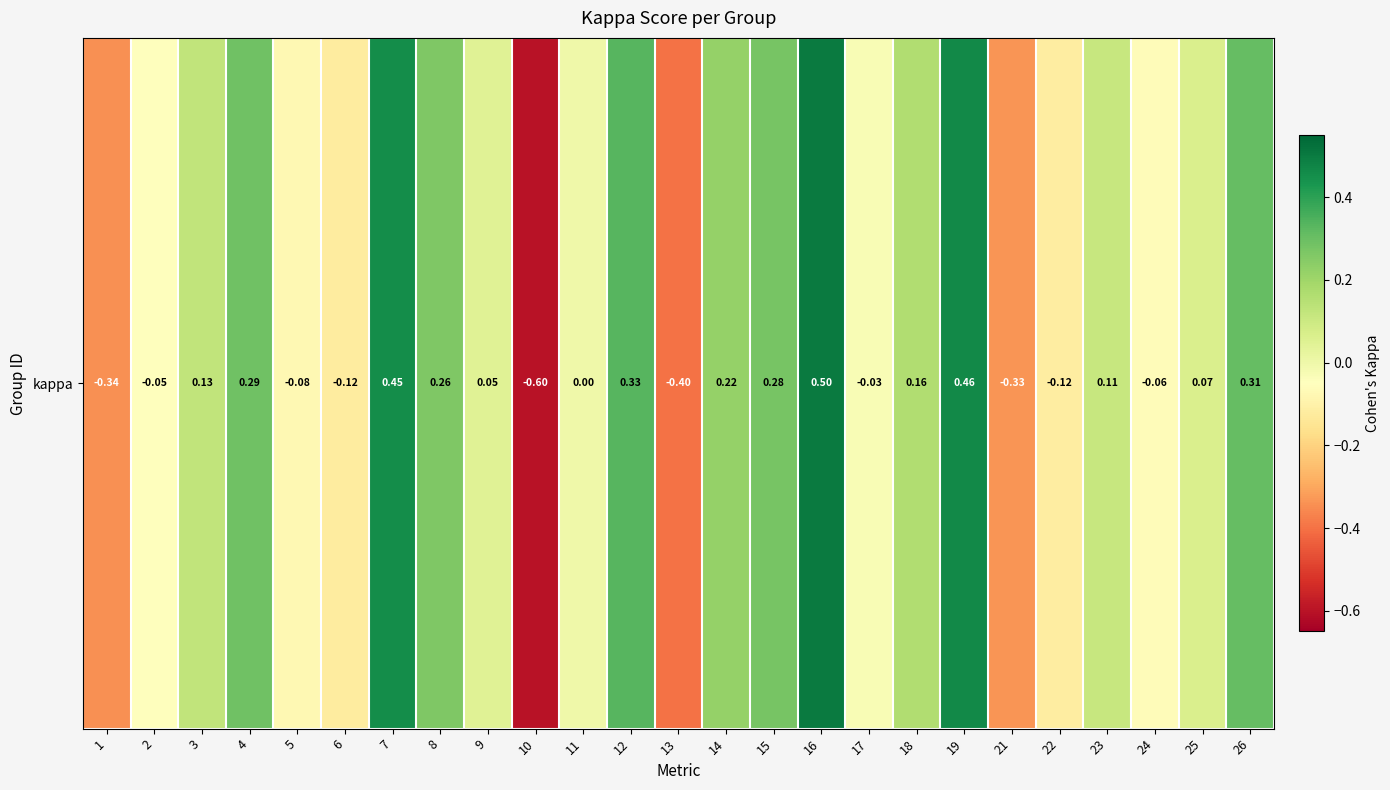

Rank the categories by value from highest to lowest.

16, 19, 7, 12, 26, 4, 15, 8, 14, 18, 3, 23, 25, 9, 11, 17, 2, 24, 5, 22, 6, 21, 1, 13, 10